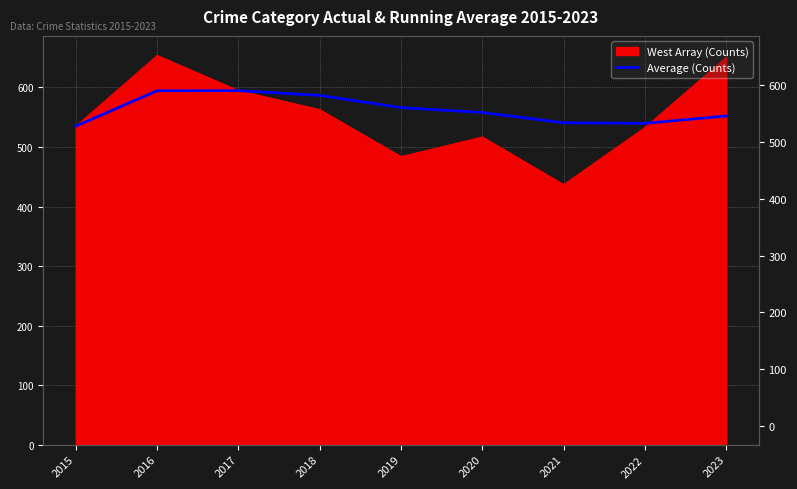

Reading left to right, list all the values displayed in this chart.

535.0	594.5	594.7	586.8	566.2	558.0	540.7	539.8	552.1